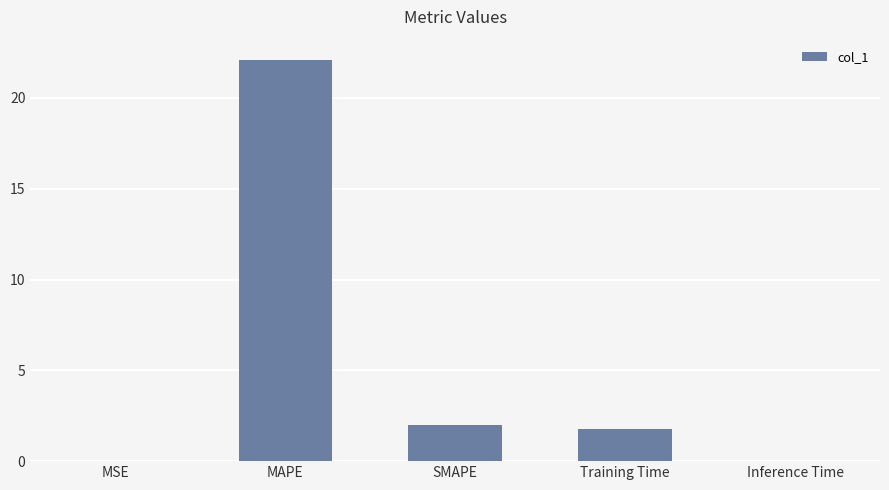

The chart shows a value of 1.8 at Training Time. True or false?

True